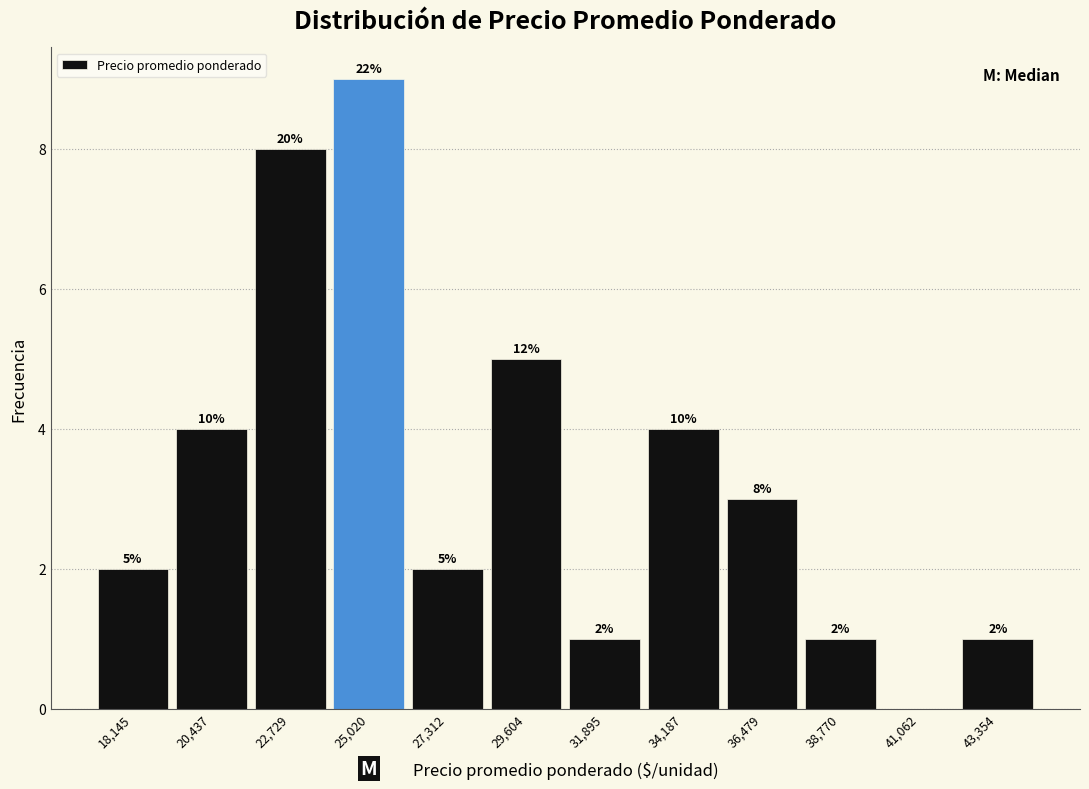

Which range on the x-axis has the tallest bar?

24000 to 26000